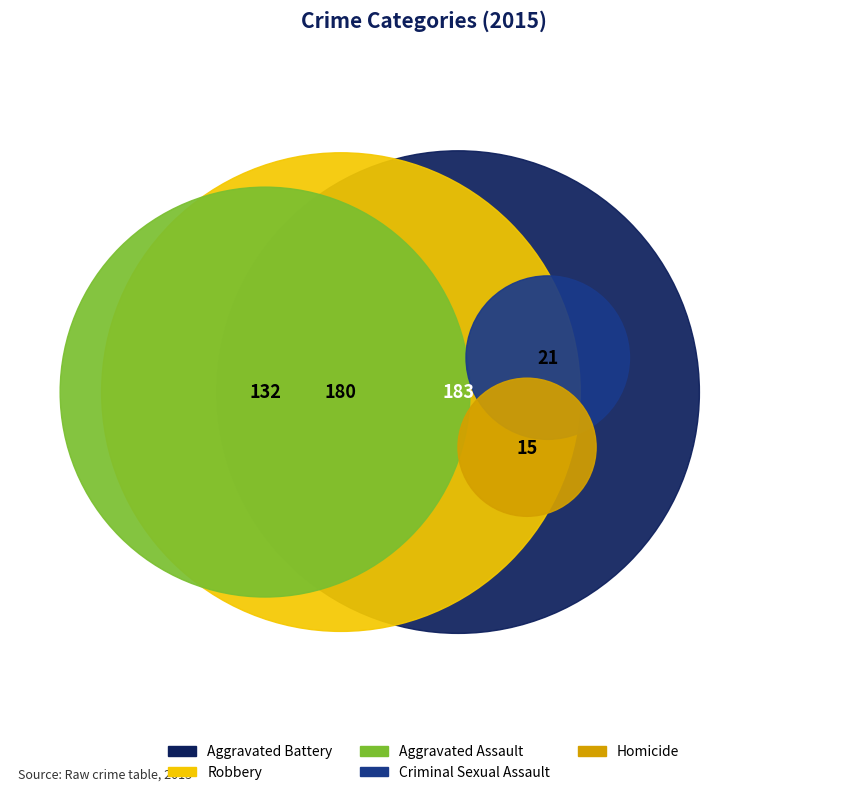

What percentage is NOT represented by Homicide?

97.2%